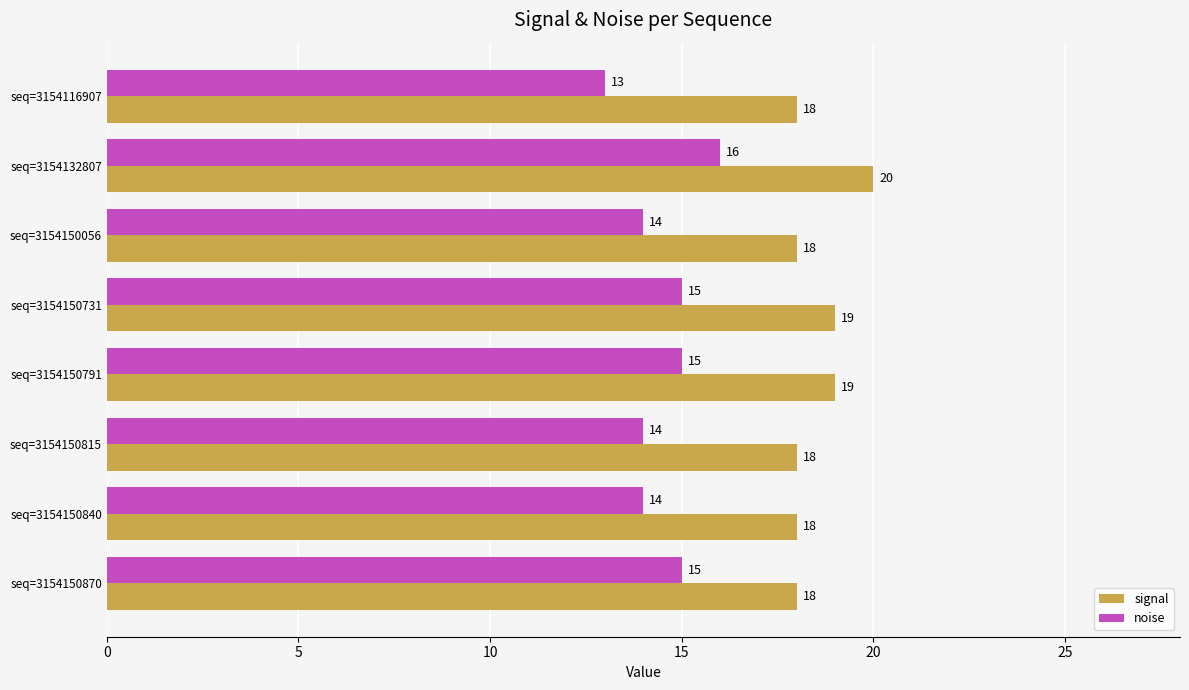

The value of noise at seq=3154150791 is 15. True or false?

True